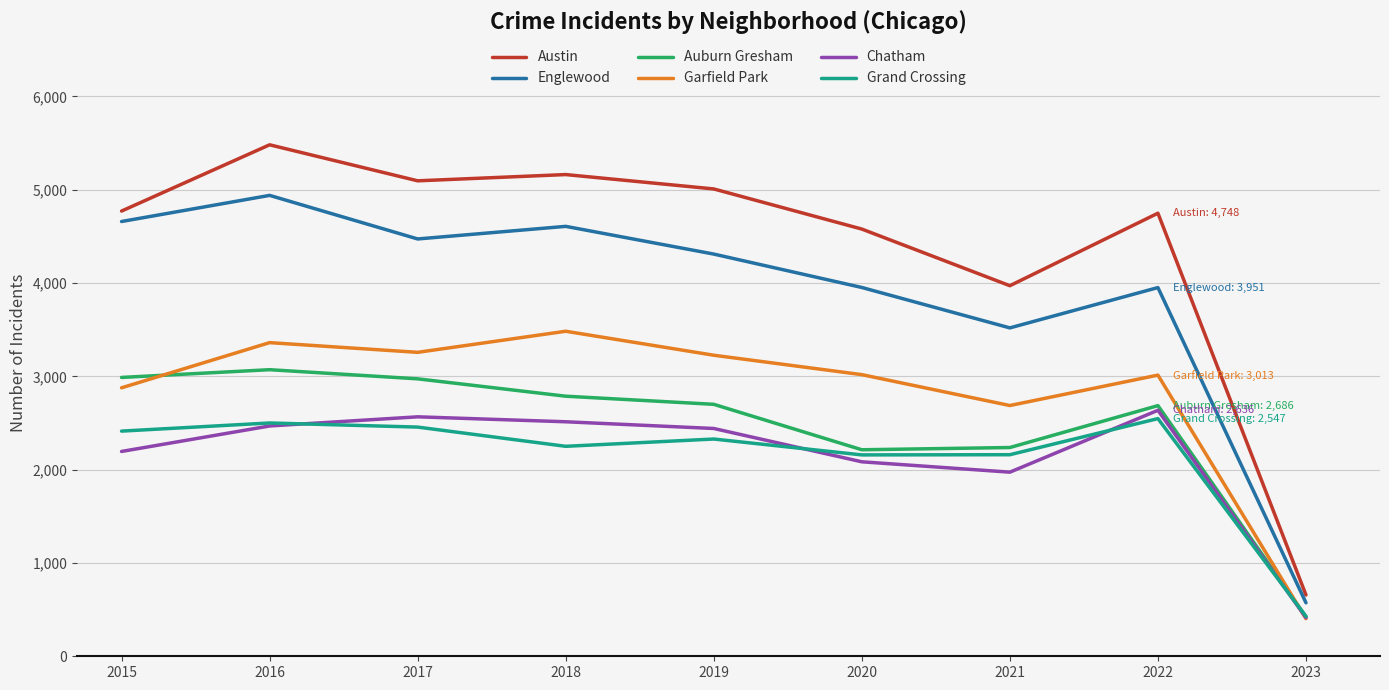

The value of Chatham at 2021 is 1973. True or false?

True